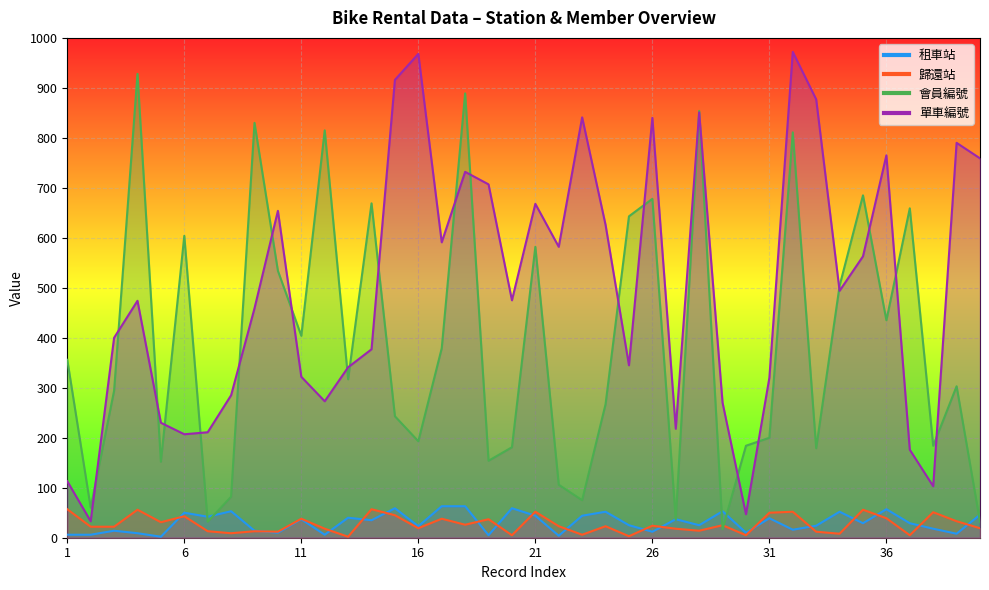

Reading left to right, extract all data points from this chart.

租車站: 1=6	2=6	3=14	4=9	5=2	6=50	7=42	8=53	9=14	10=10	11=37	12=6	13=40	14=35	15=59	16=23	17=63	18=63	19=5	20=59	21=44	22=4	23=44	24=52	25=25	26=12	27=37	28=25	29=53	30=10	31=39	32=16	33=24	34=52	35=29	36=57	37=29	38=18	39=8	40=46
歸還站: 1=57	2=22	3=22	4=56	5=31	6=43	7=13	8=9	9=13	10=12	11=38	12=18	13=2	14=57	15=45	16=19	17=38	18=26	19=37	20=5	21=52	22=23	23=6	24=23	25=3	26=24	27=18	28=14	29=25	30=5	31=50	32=52	33=12	34=8	35=56	36=39	37=5	38=51	39=33	40=19
會員編號: 1=356	2=60	3=294	4=928	5=152	6=604	7=32	8=82	9=830	10=534	11=404	12=815	13=317	14=669	15=243	16=193	17=379	18=889	19=154	20=181	21=582	22=106	23=75	24=267	25=643	26=678	27=36	28=854	29=17	30=184	31=200	32=811	33=179	34=504	35=685	36=435	37=659	38=184	39=303	40=32
單車編號: 1=113	2=33	3=400	4=474	5=230	6=207	7=211	8=285	9=459	10=654	11=322	12=273	13=341	14=377	15=916	16=968	17=591	18=732	19=707	20=475	21=668	22=582	23=841	24=626	25=345	26=840	27=218	28=851	29=270	30=47	31=320	32=972	33=877	34=494	35=563	36=765	37=176	38=103	39=790	40=759